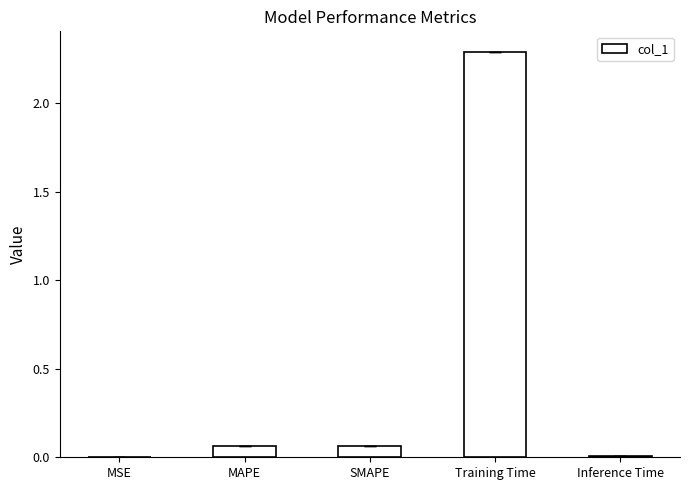

Which label corresponds to the largest value in the chart?

Training Time